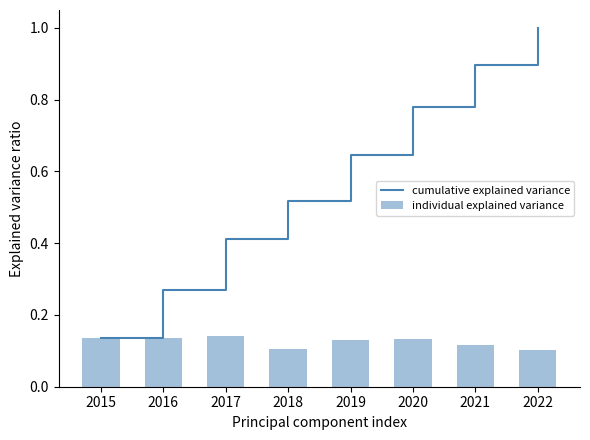

List the series in order of their peak value, highest first.

cumulative explained variance, individual explained variance